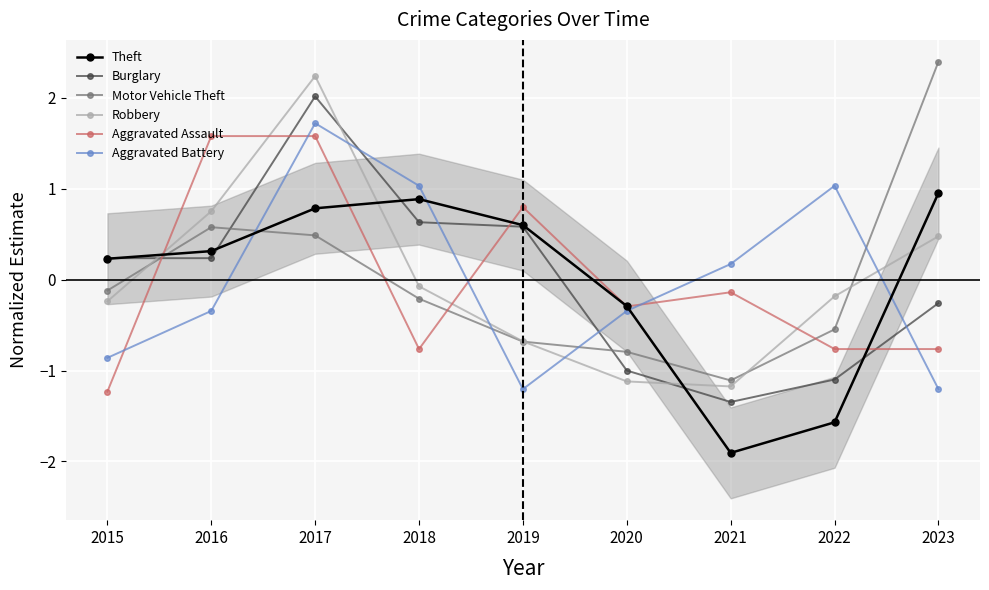

What is the value of the Motor Vehicle Theft point at the 4th from the left?

-0.2